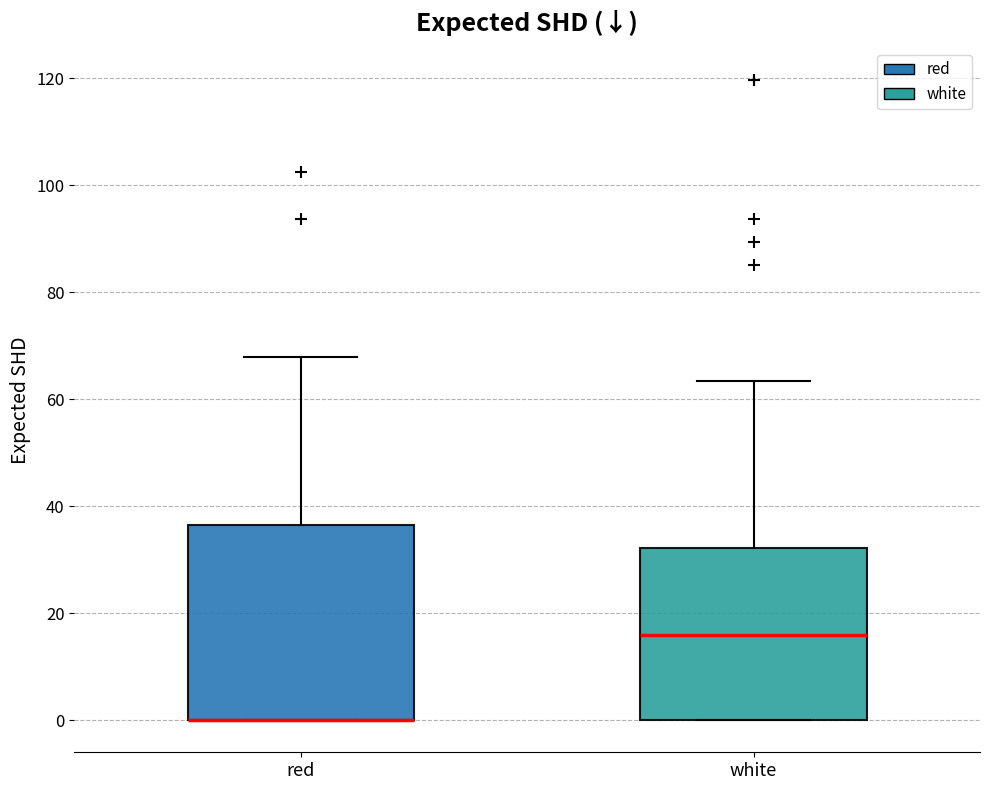

Where does the upper whisker of the box for red end on the y-axis? The values are not printed on the chart, so give them approximately, as read against the axis.

68